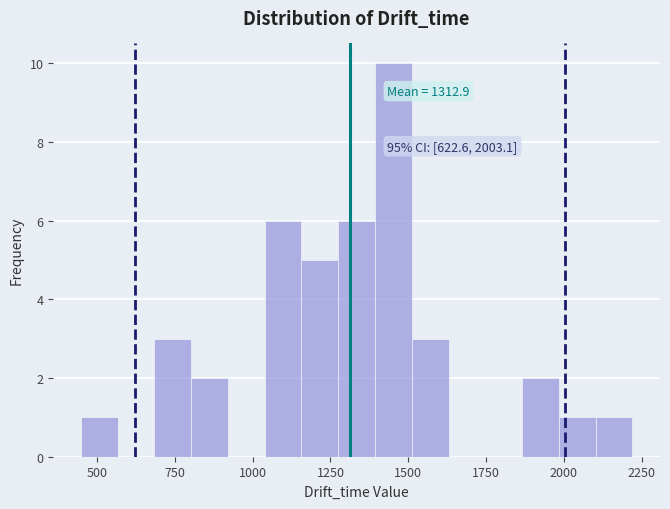

Read against the x-axis, roughly where is the centre of the tallest bar?

1450